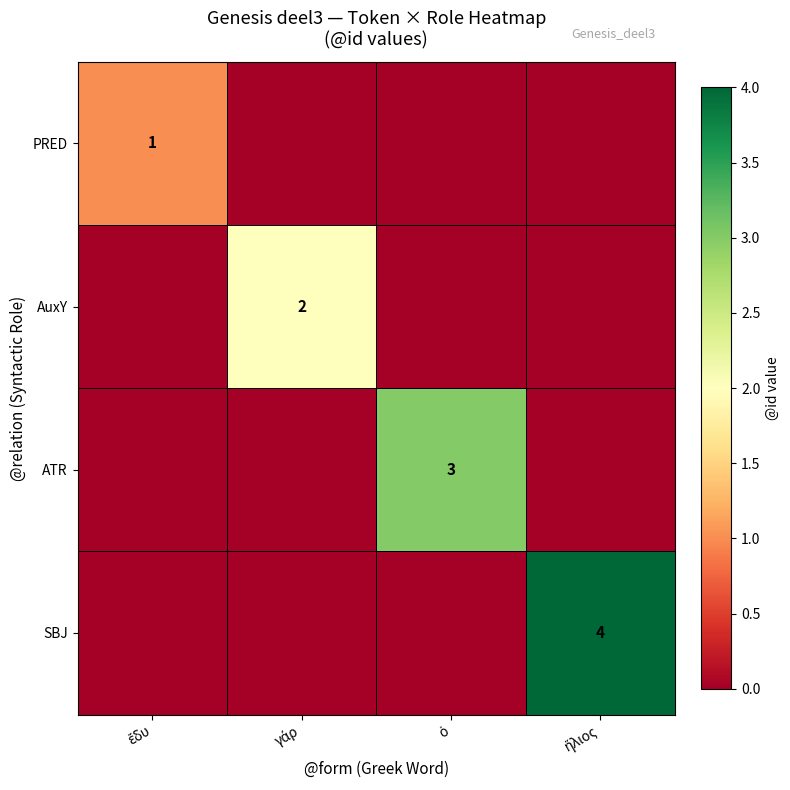

Where is AuxY nearest to the value 1?

ἔδυ